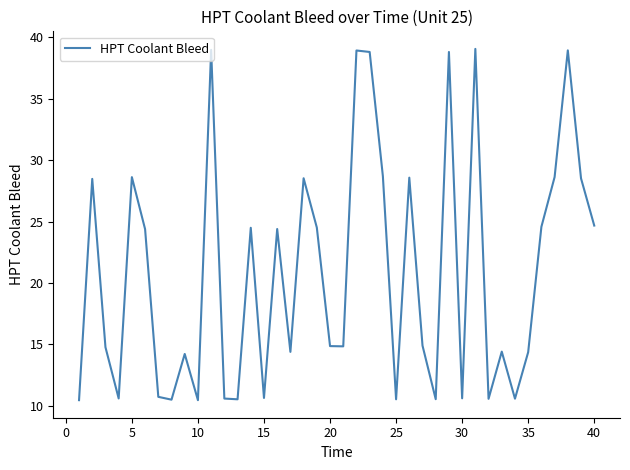

What is the smallest value displayed?

10.5